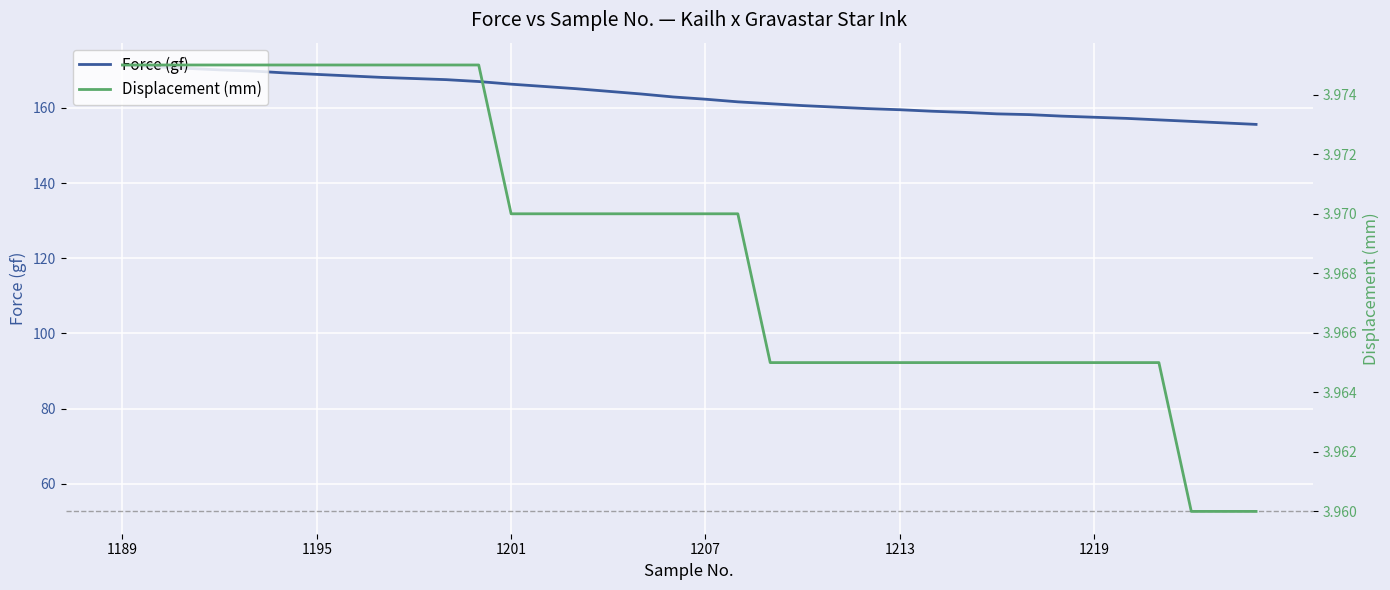

True or false: Force (gf) and Displacement (mm) intersect in this chart.

False